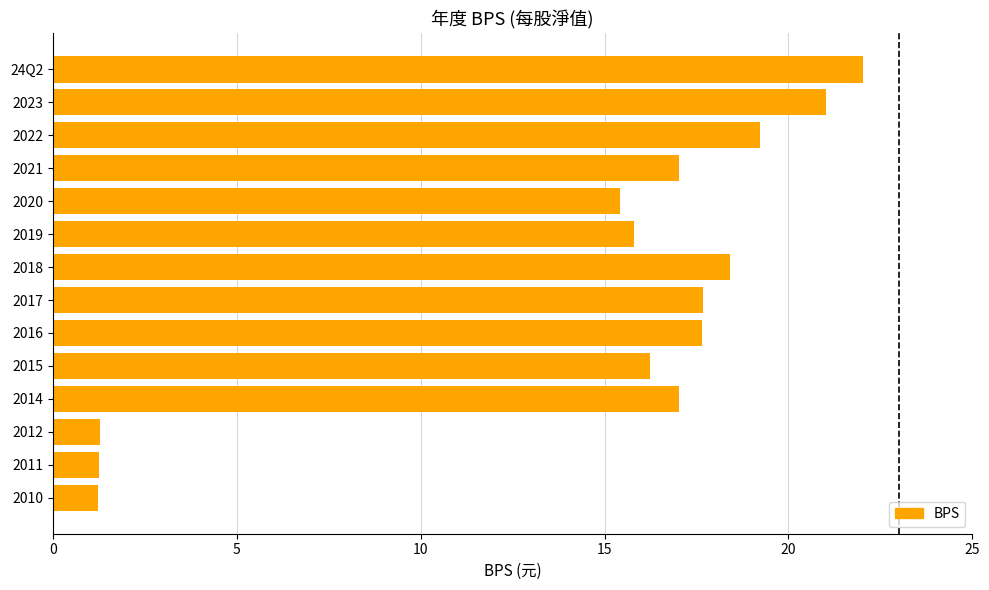

What is the sum of all values?

201.2